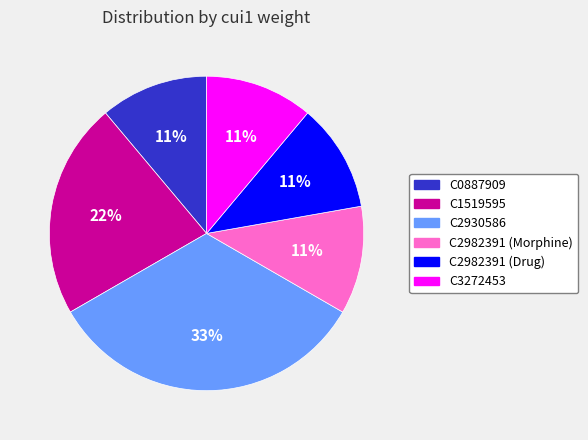

Is C2930586 the majority of the pie?

No